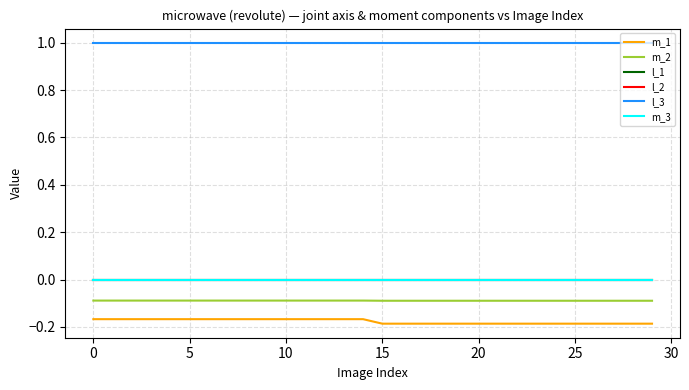

Rank the series by their maximum value, from lowest to highest.

m_1, m_2, l_1, l_2, m_3, l_3